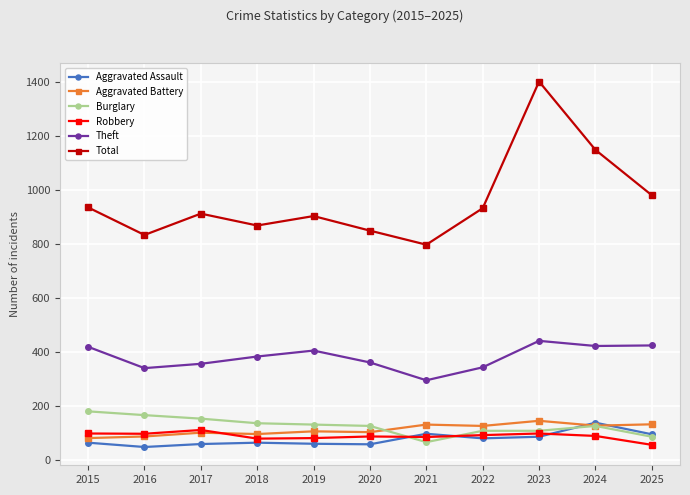

Is the value of Aggravated Assault at 2017 greater than the value of Aggravated Battery at 2019?

No